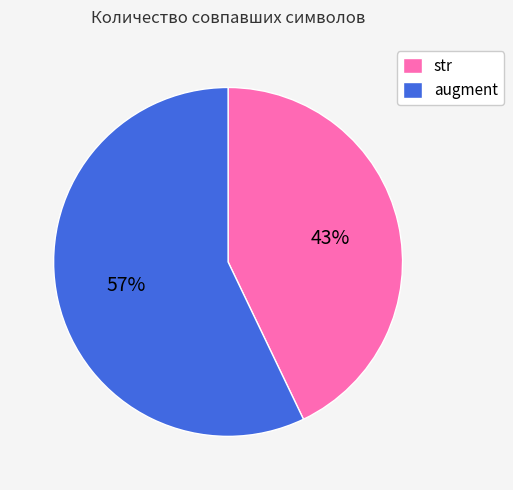

To the nearest percent, what portion does str represent?

43%